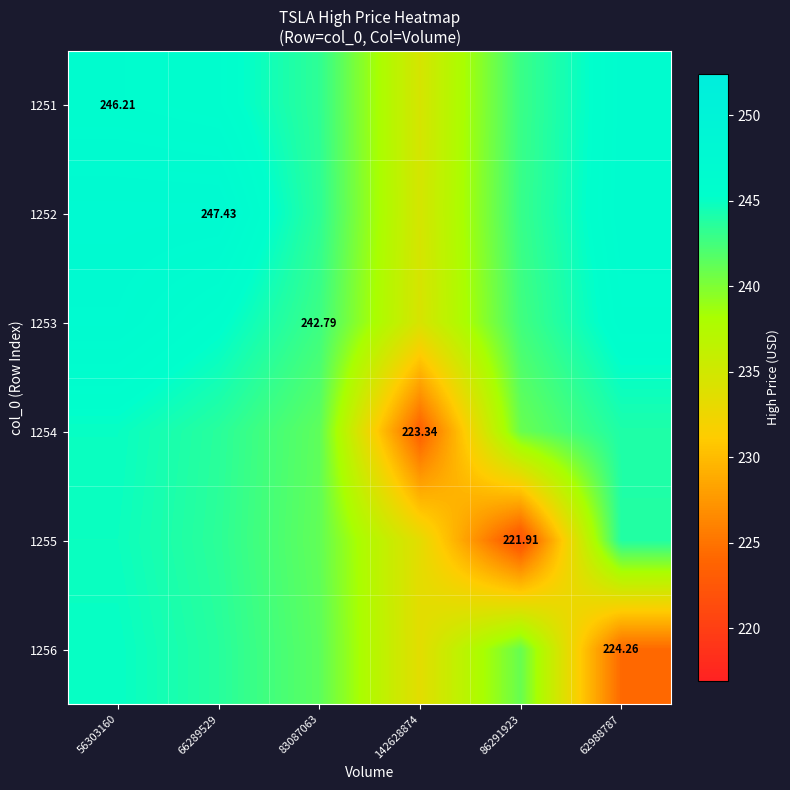

True or false: 1251 has a value of 89.4 at 142628874.

False